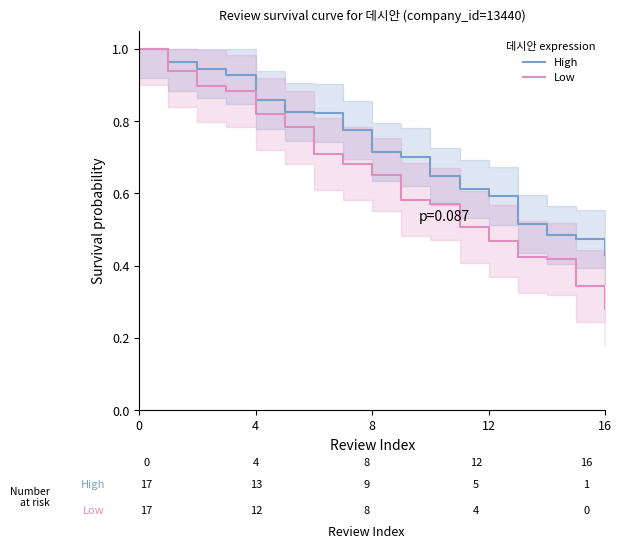

At how many categories does at least one series exceed 0?

17